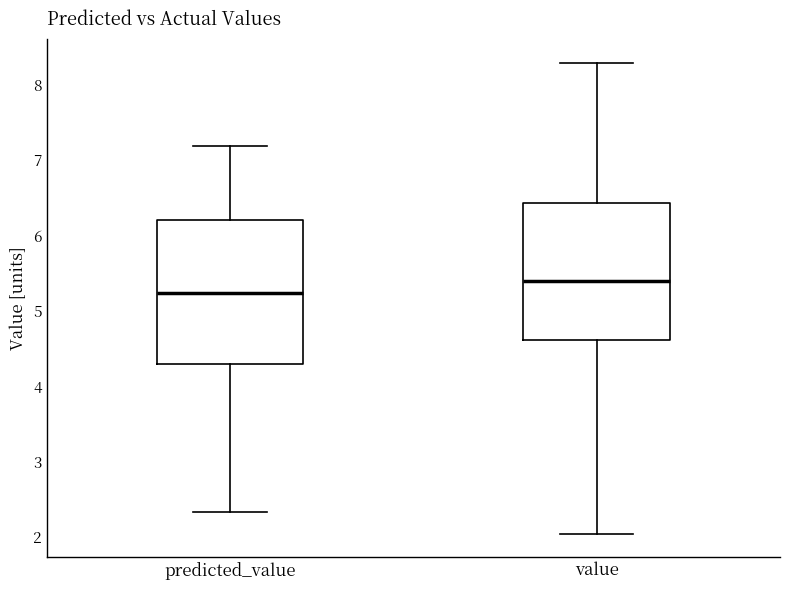

Reading left to right, read every box against the y-axis: the position of its median line, the range the box covers, and the ends of its whiskers. The values are not printed on the chart, so give them approximately, as read against the axis.

predicted_value: median 5.2, box 4.3 to 6.2, whiskers 2.3 to 7.2
value: median 5.4, box 4.6 to 6.4, whiskers 2.0 to 8.3